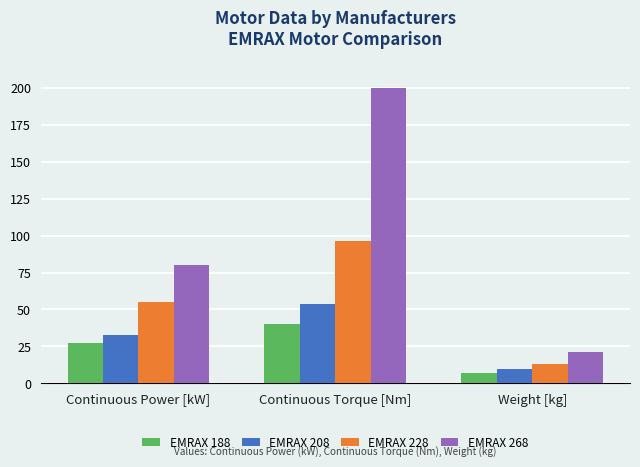

Rank the series at Continuous Torque [Nm] from highest to lowest value.

EMRAX 268, EMRAX 228, EMRAX 208, EMRAX 188